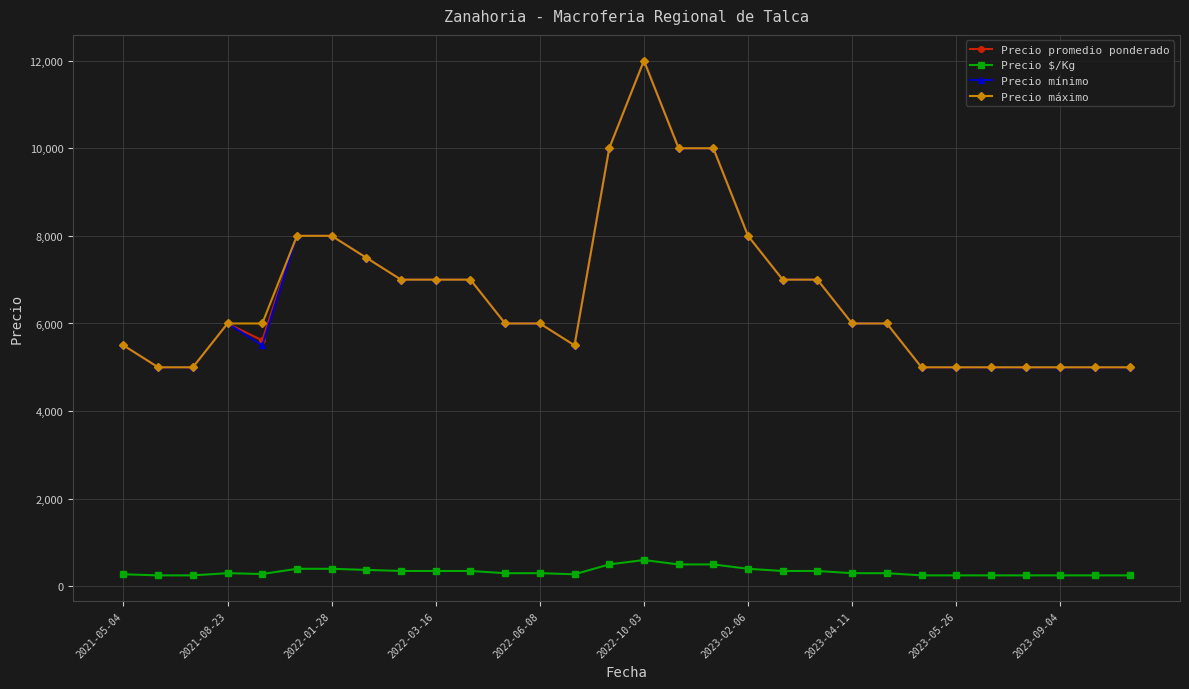

True or false: Precio $/Kg and Precio máximo cross at least once.

False